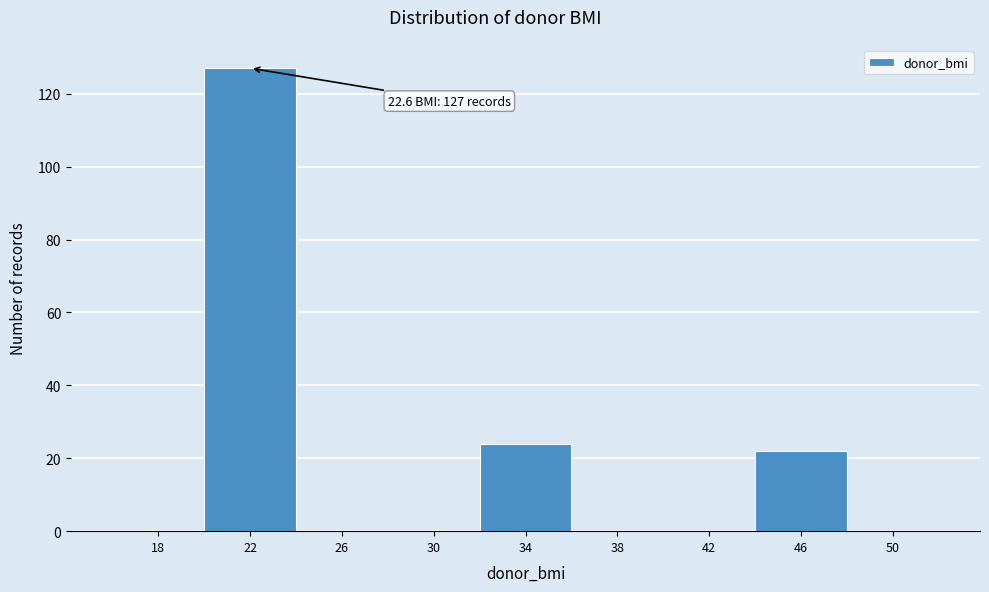

Reading right to left, what are all the values shown in this chart?

50=0	46=22	42=0	38=0	34=24	30=0	26=0	22=127	18=0